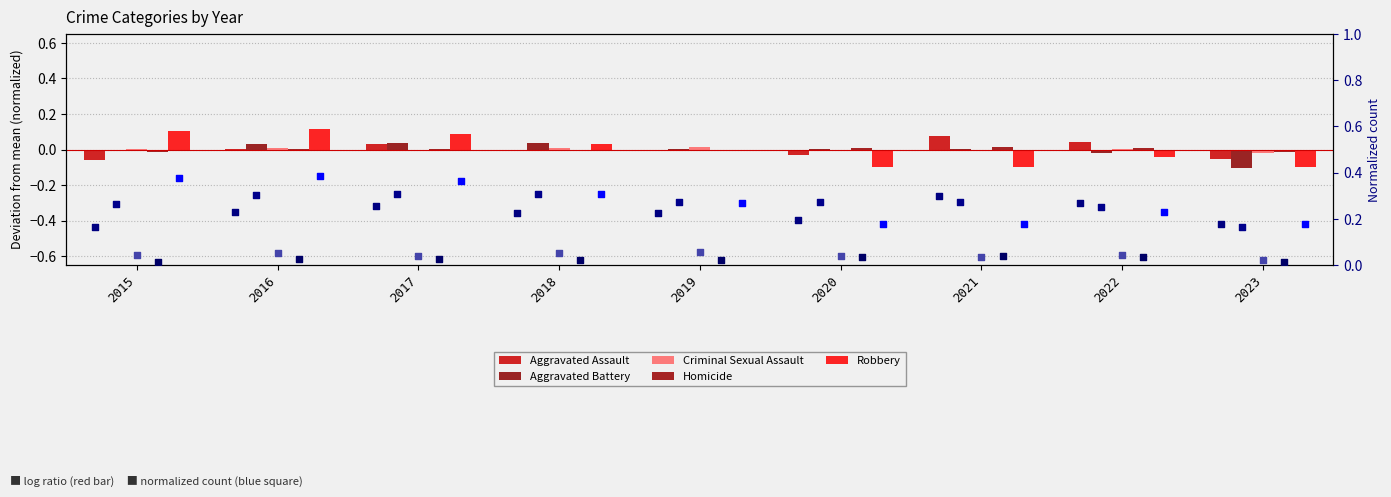

Which series has the largest total across all categories?

Aggravated Battery